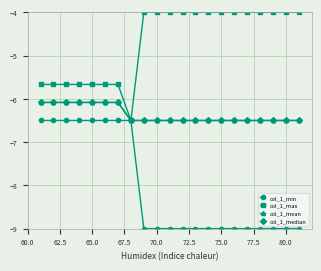

Rank the series by their maximum value, from highest to lowest.

col_1_max, col_1_mean, col_1_median, col_1_min